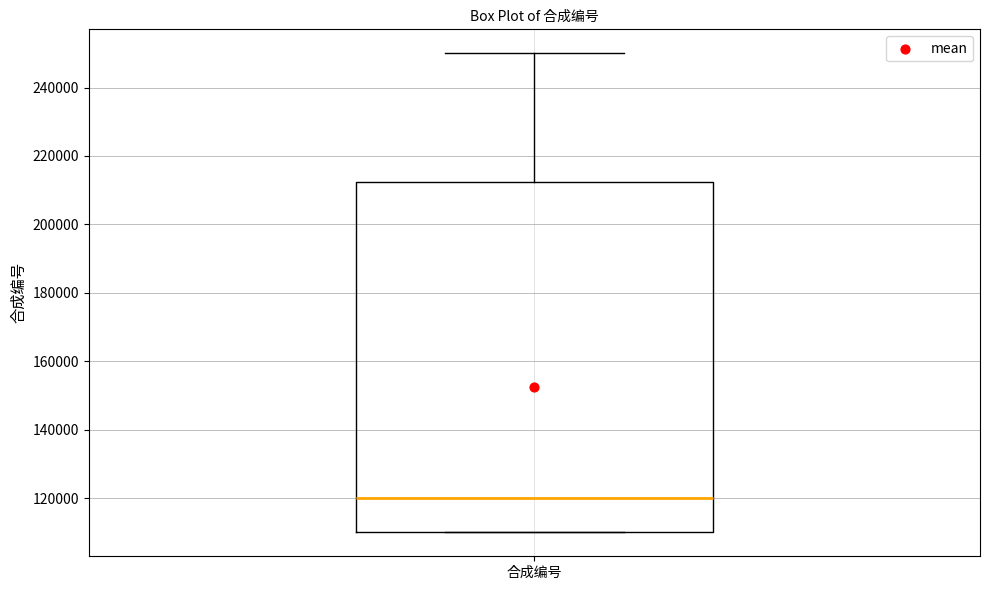

Read this box plot against the y-axis: the position of the median line, the range covered by the box, and the ends of both whiskers. The values are not printed on the chart, so give them approximately, as read against the axis.

median 120000, box 110000 to 212000, whiskers 110000 to 250000